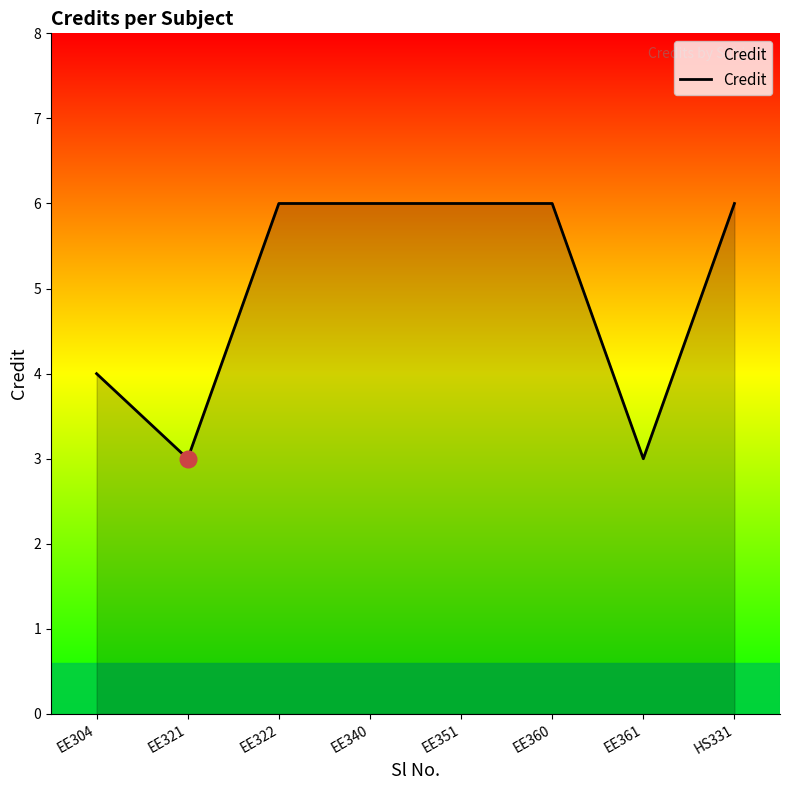

Where is the data nearest to the value 4?

EE304